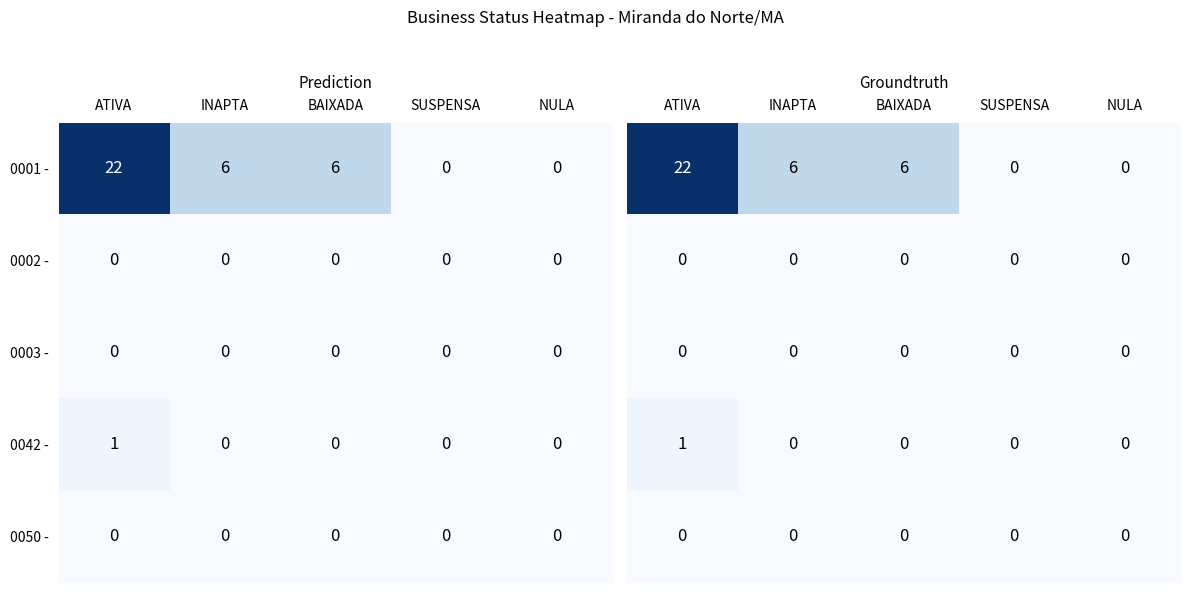

The value of 0003 - at ATIVA is 0. True or false?

True